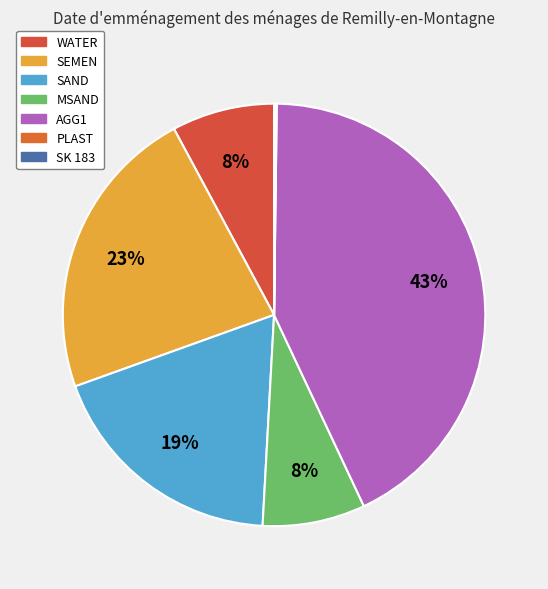

To the nearest percent, what is the difference between the SAND and SK 183 slice percentages?

19%